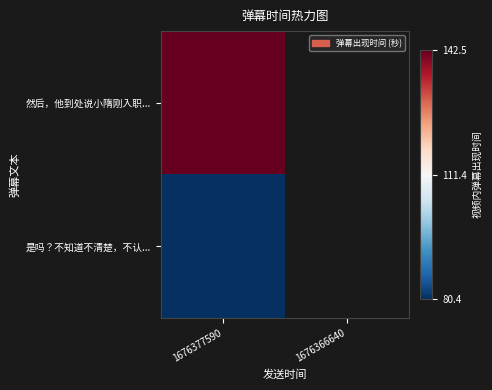

List the labels in order of 然后，他到处说小隋刚入职... value, largest first.

1676377590, 1676366640